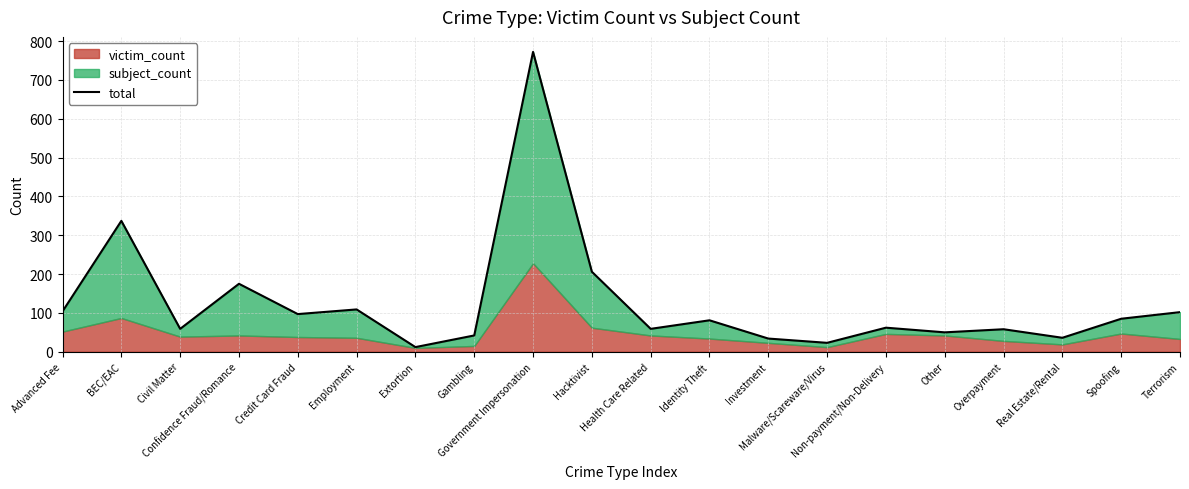

Which category has the highest value across all series?

Government Impersonation